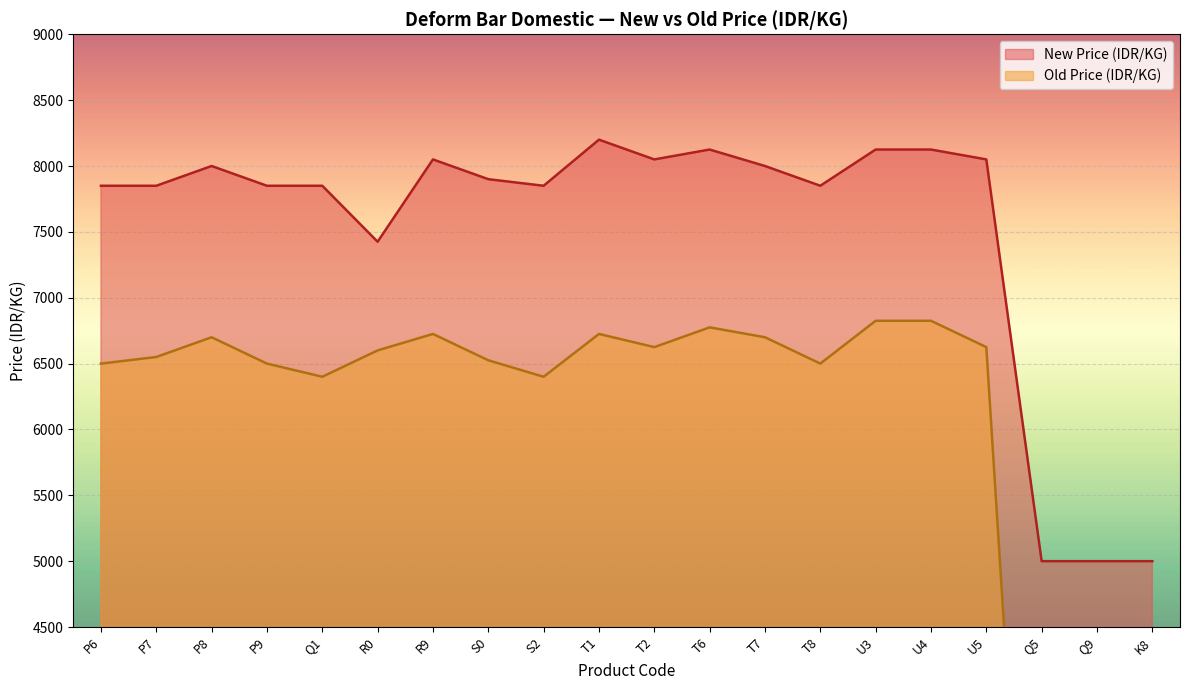

At which label does Old Price (IDR/KG) first exceed 6600?

P8